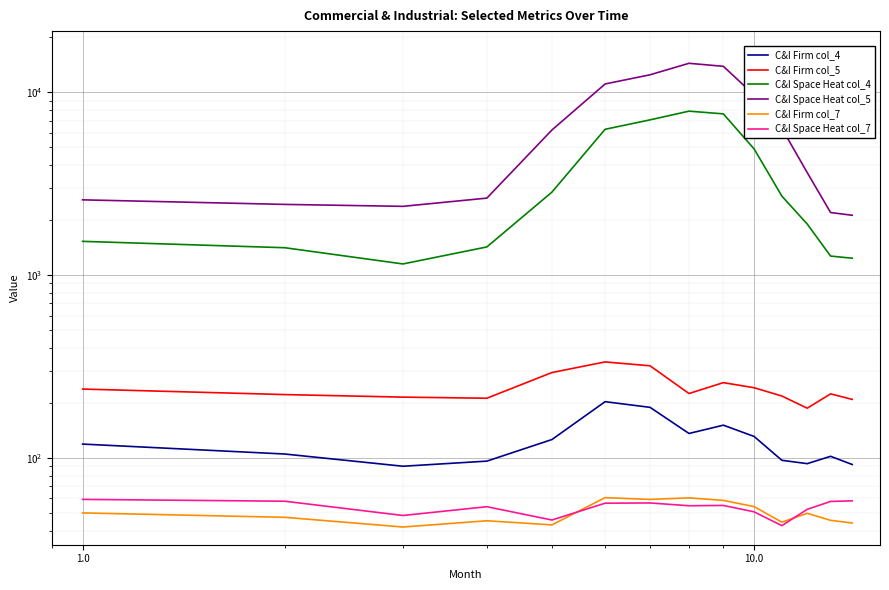

What position from the left is 9?

10